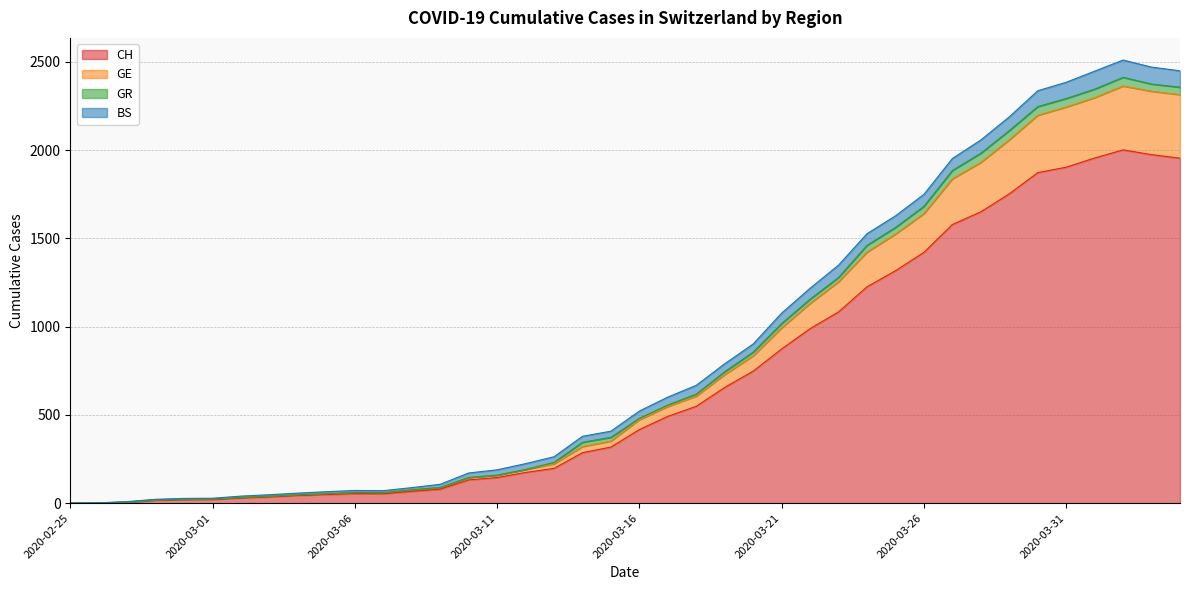

How many positive values does the GE series have?

39